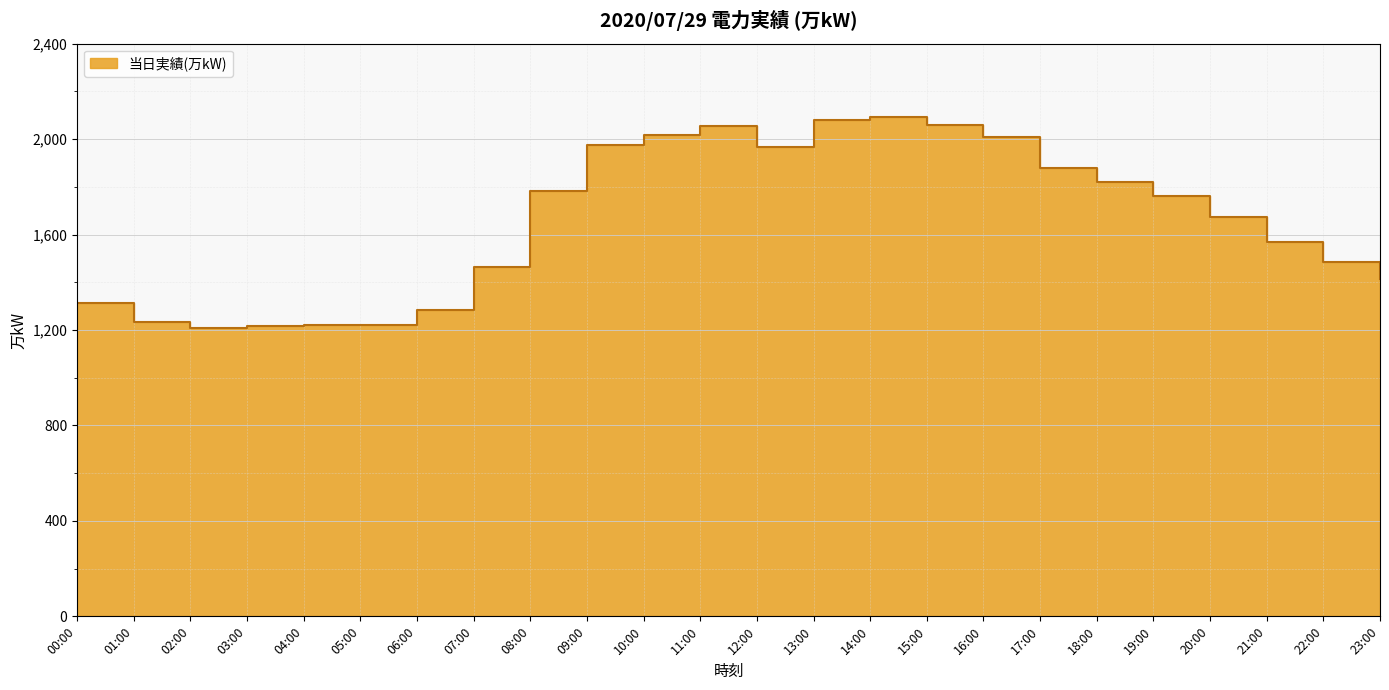

Between 03:00 and 23:00, which is larger?

23:00